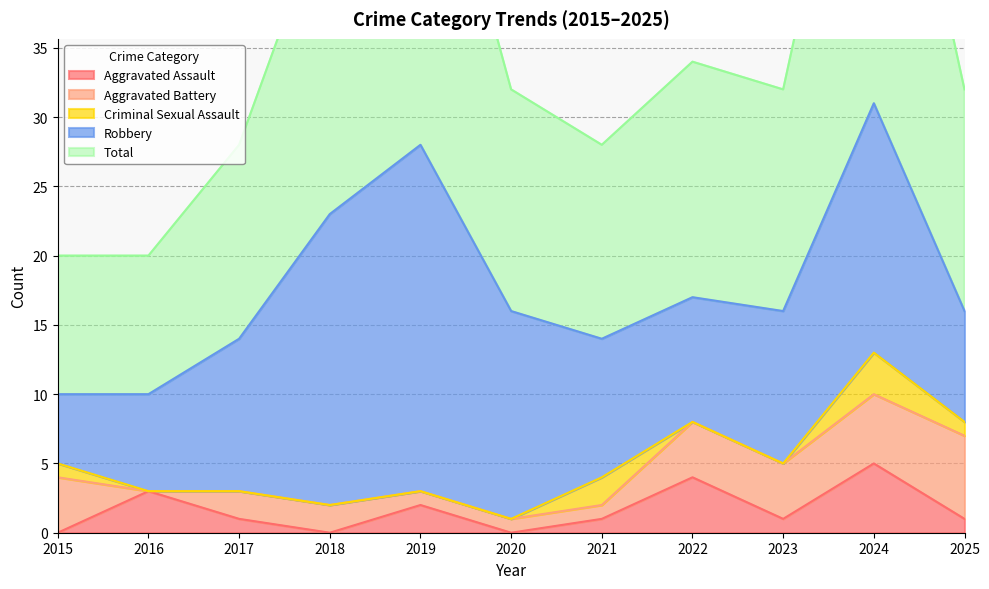

In Aggravated Assault, how many points are higher than both neighbors (excluding endpoints)?

4